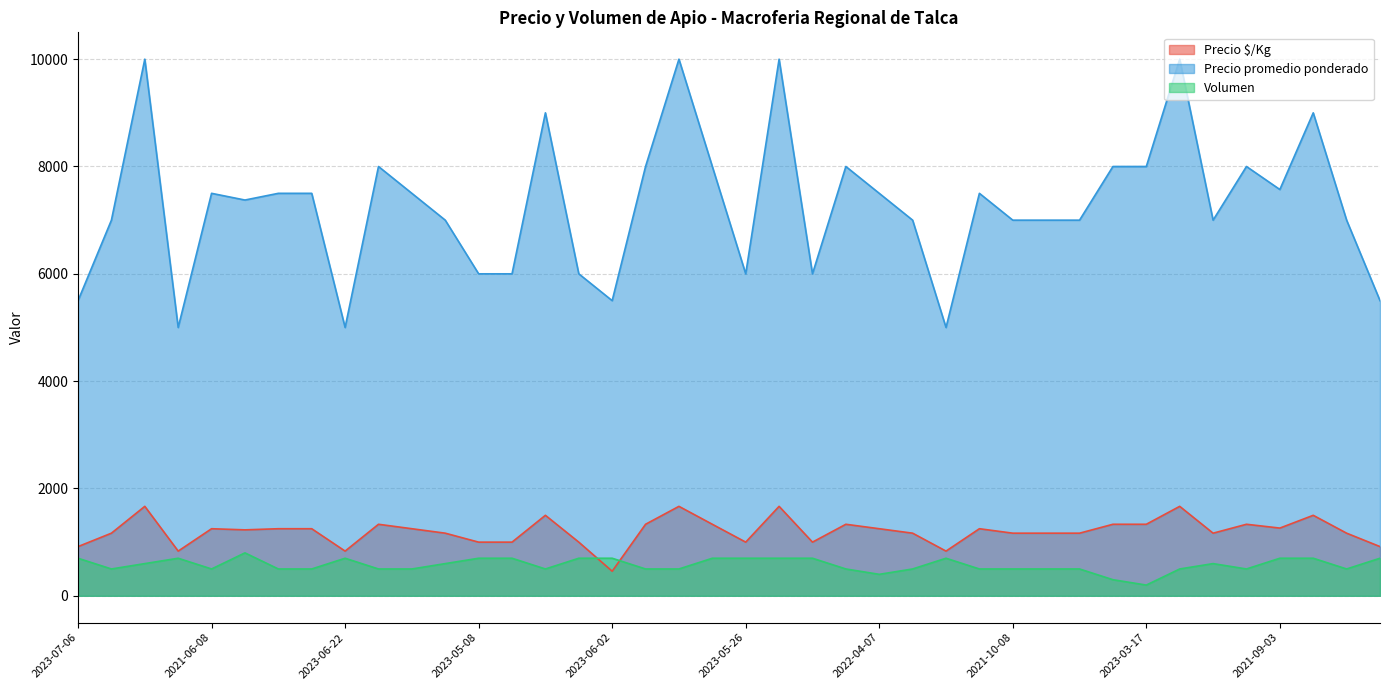

What are all the series names shown in the legend?

Precio $/Kg, Precio promedio ponderado, Volumen